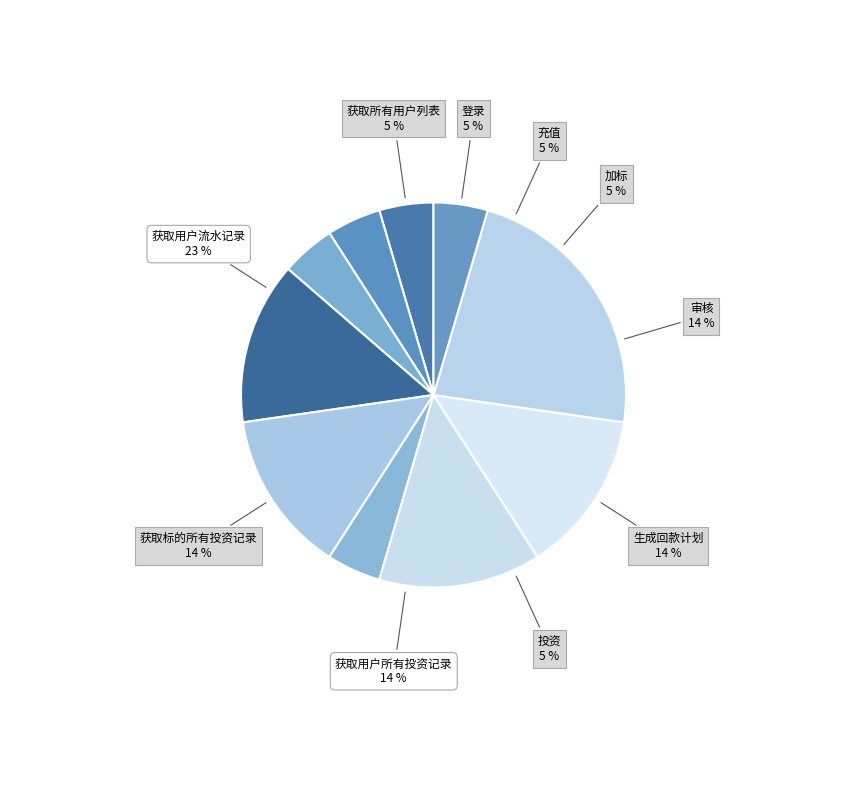

To the nearest percent, what portion does 获取用户所有投资记录 represent?

14%